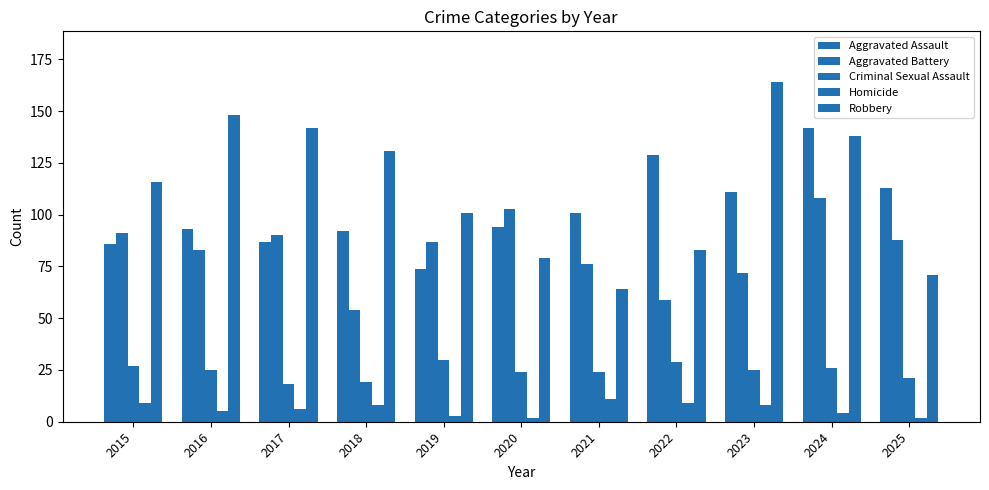

Count the number of categories in the chart.

11